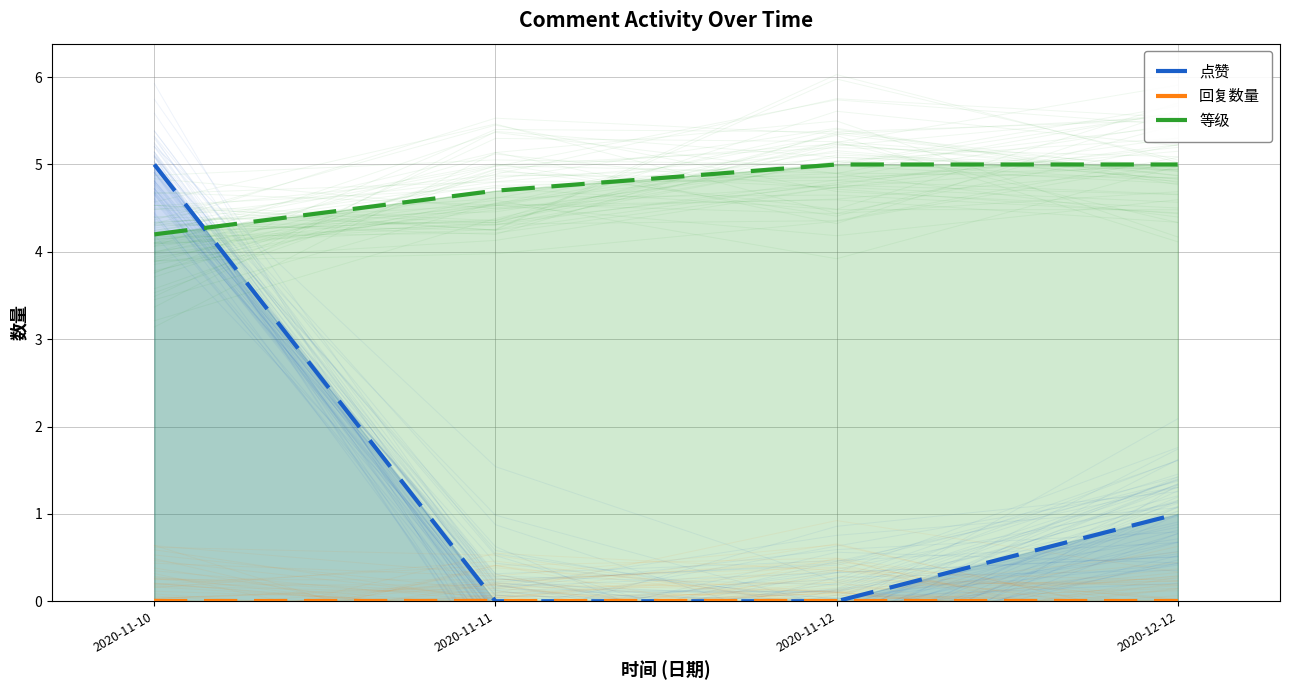

How many series are shown in this chart?

3